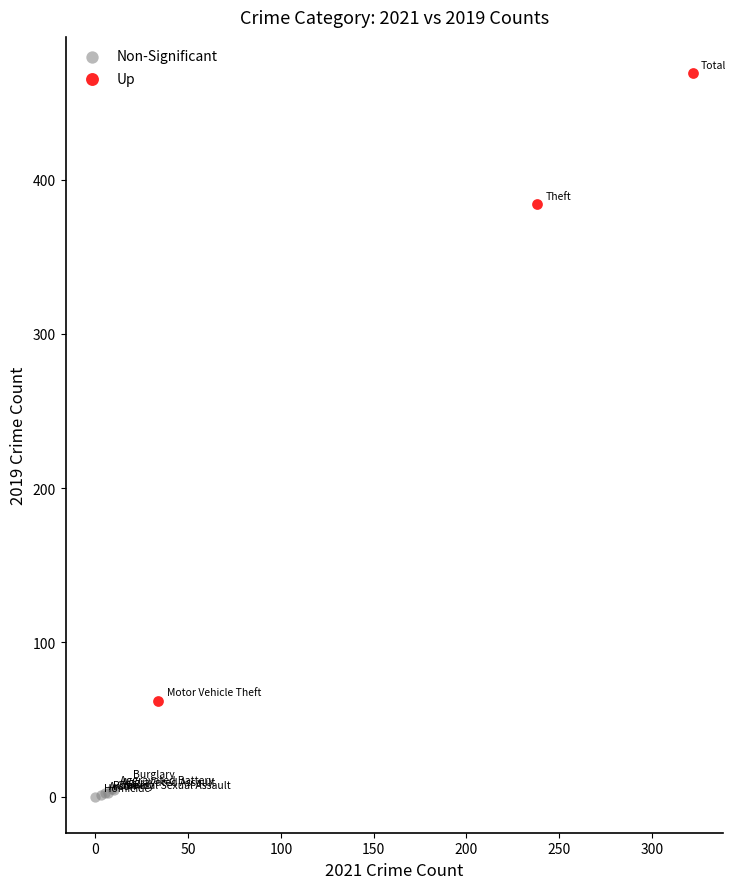

Which series has the largest Y range (max minus min)?

Up